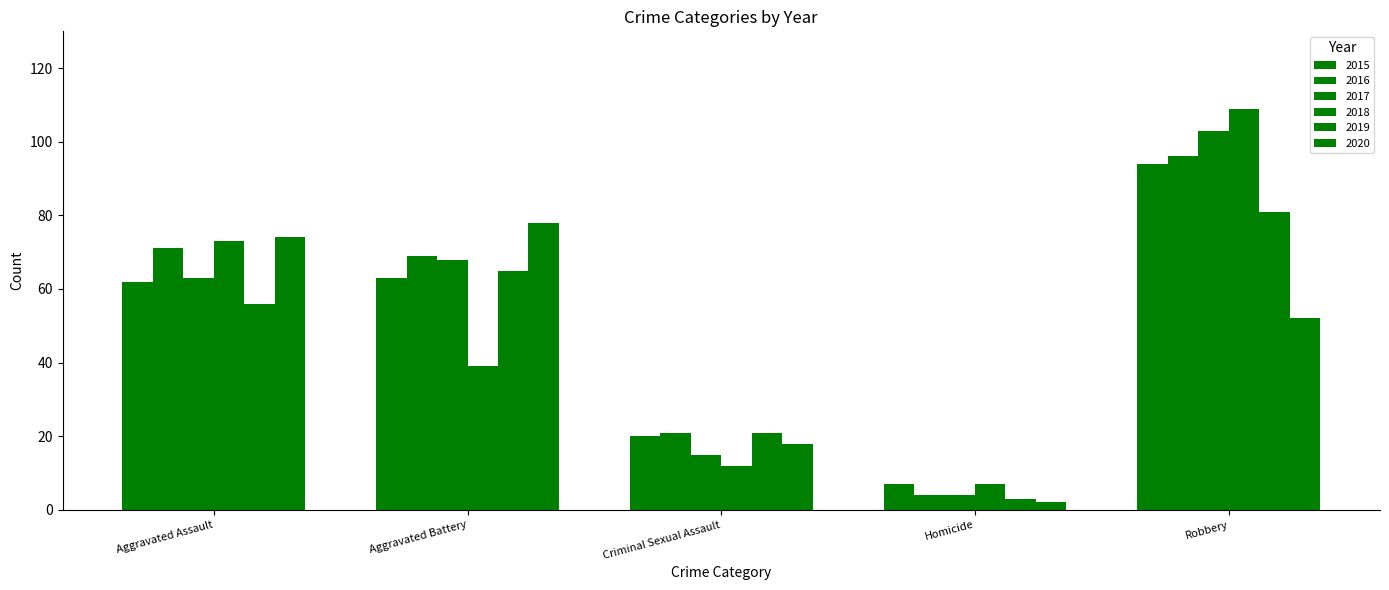

The 2016 series shows 1 at Homicide. True or false?

False